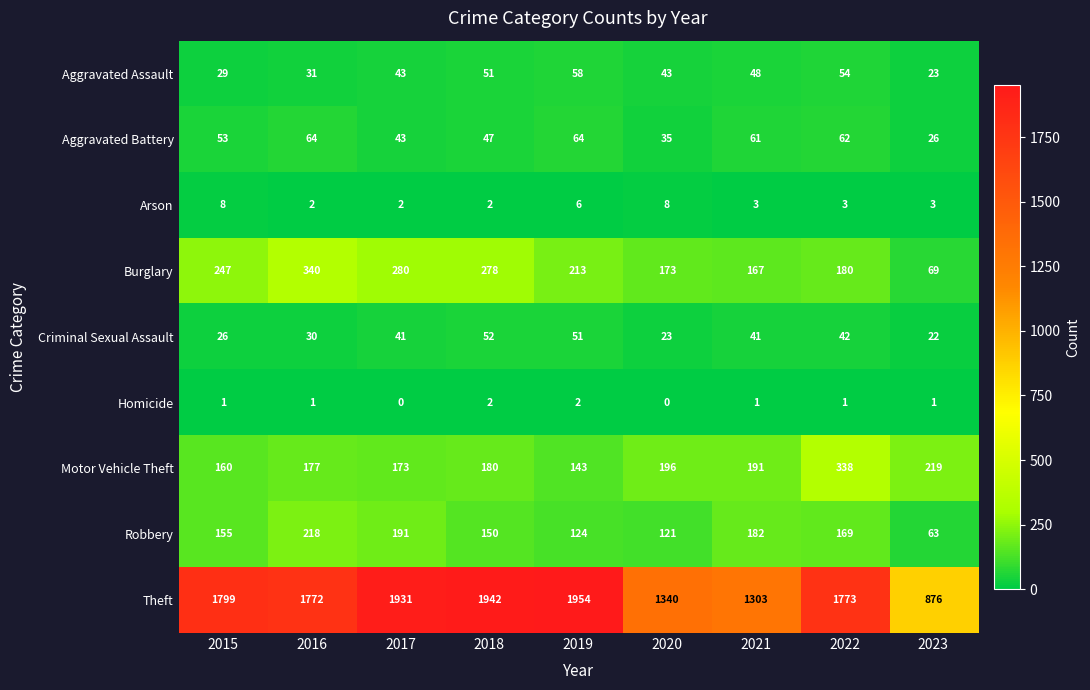

Which series has the widest spread of values?

Theft